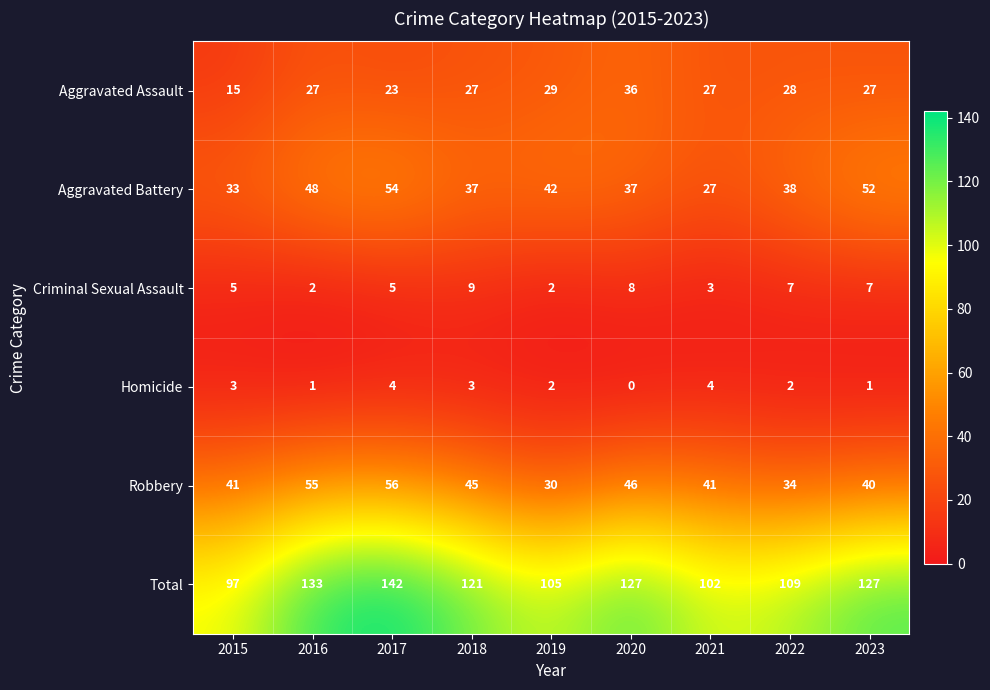

The Aggravated Battery series shows 27 at 2021. True or false?

True